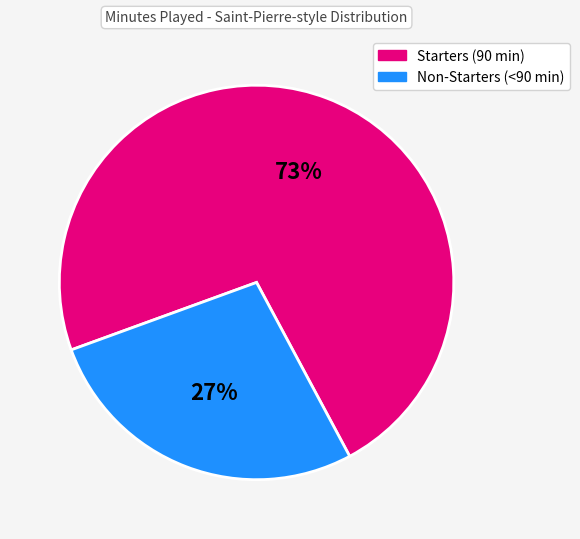

Which category accounts for the majority?

Starters (90 min)